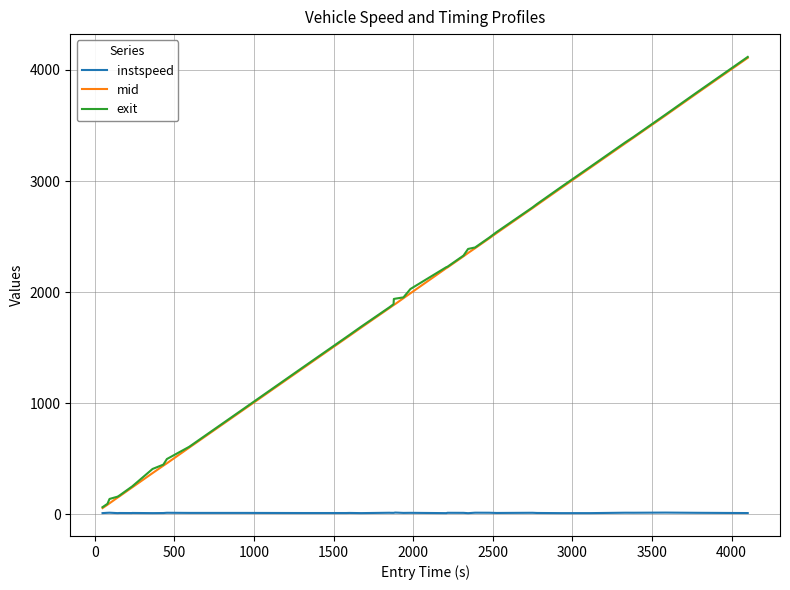

True or false: mid and instspeed intersect in this chart.

False